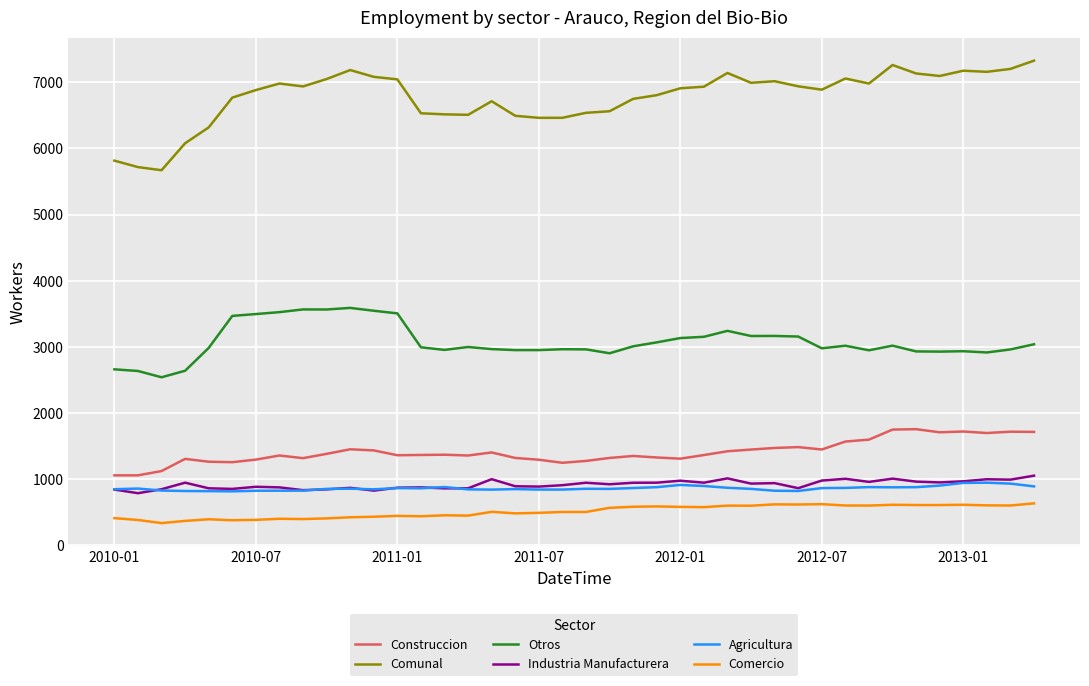

True or false: Construccion has more than 2 points higher than both neighbors.

True